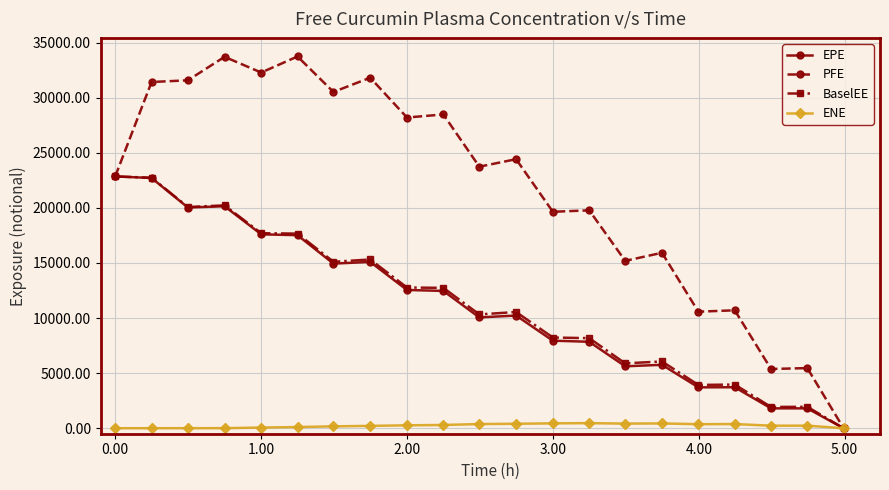

What is the value of the EPE point at the 17th from the left?

3711.3